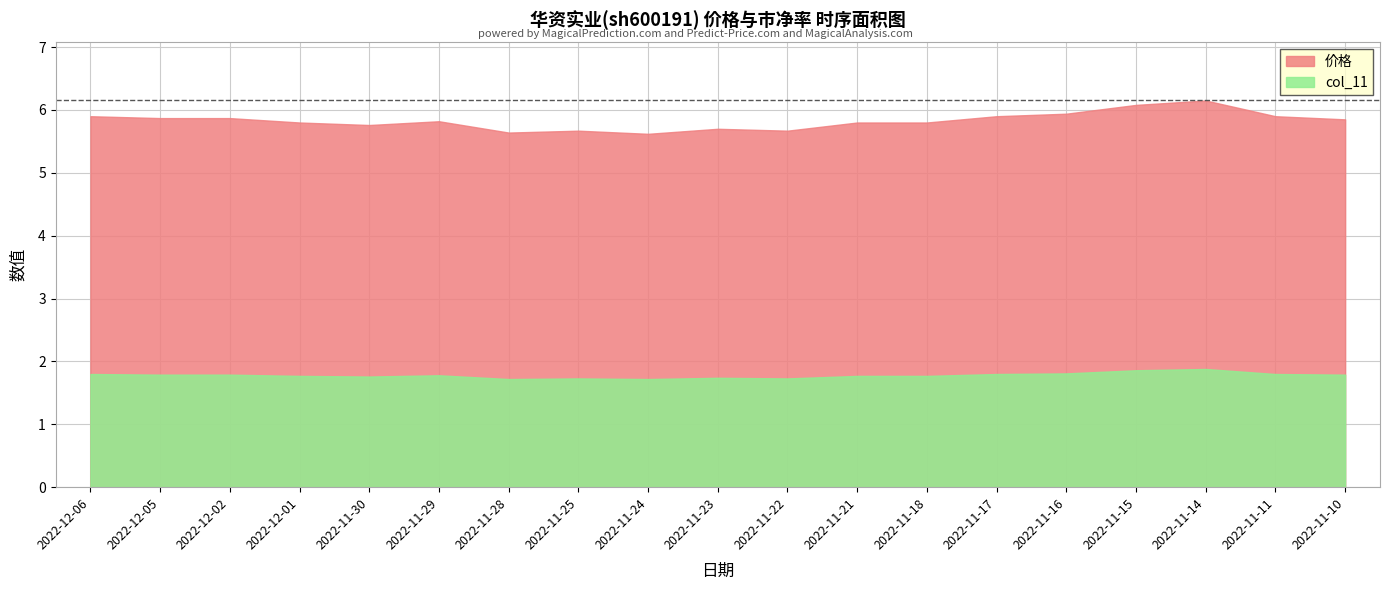

Reading right to left, what are all the values shown in this chart?

价格: 2022-11-10=5.8	2022-11-11=5.9	2022-11-14=6.2	2022-11-15=6.1	2022-11-16=5.9	2022-11-17=5.9	2022-11-18=5.8	2022-11-21=5.8	2022-11-22=5.7	2022-11-23=5.7	2022-11-24=5.6	2022-11-25=5.7	2022-11-28=5.6	2022-11-29=5.8	2022-11-30=5.8	2022-12-01=5.8	2022-12-02=5.9	2022-12-05=5.9	2022-12-06=5.9
col_11: 2022-11-10=1.8	2022-11-11=1.8	2022-11-14=1.9	2022-11-15=1.9	2022-11-16=1.8	2022-11-17=1.8	2022-11-18=1.8	2022-11-21=1.8	2022-11-22=1.7	2022-11-23=1.7	2022-11-24=1.7	2022-11-25=1.7	2022-11-28=1.7	2022-11-29=1.8	2022-11-30=1.8	2022-12-01=1.8	2022-12-02=1.8	2022-12-05=1.8	2022-12-06=1.8